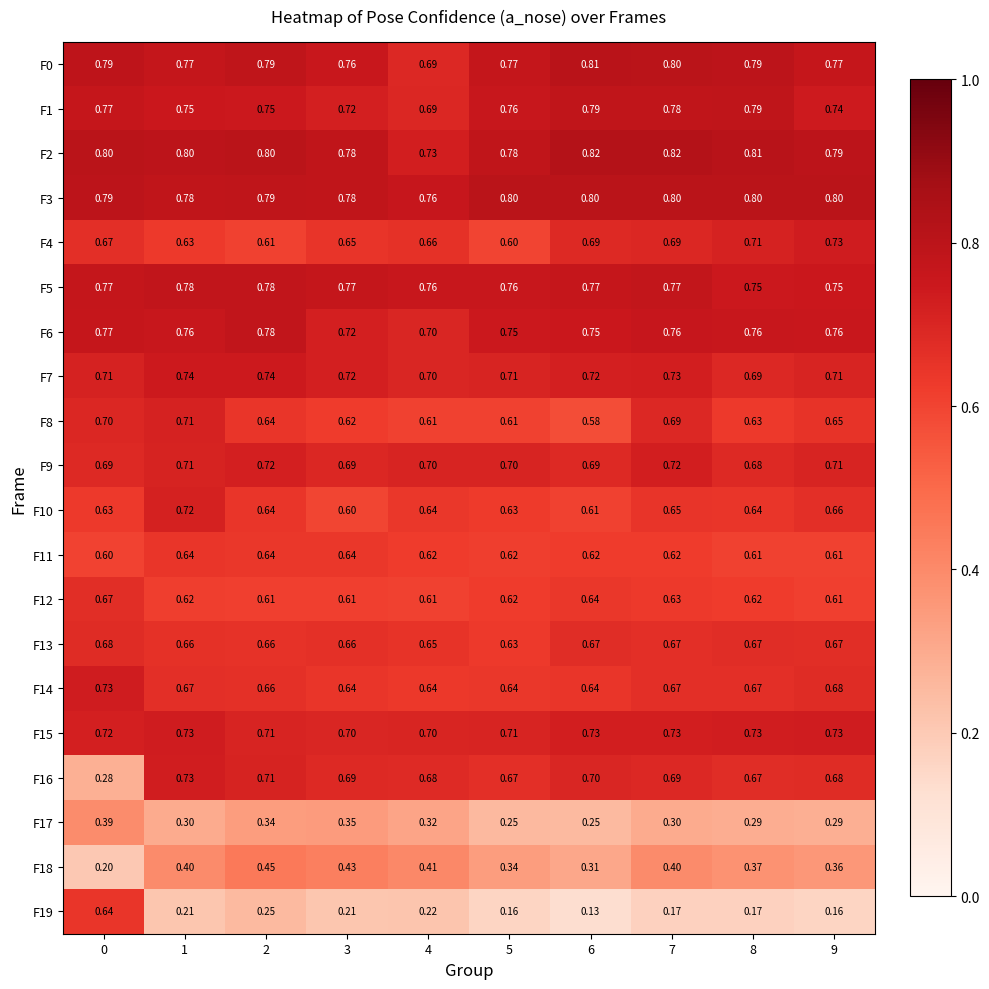

Rank the series at 2 from highest to lowest value.

F2, F3, F0, F5, F6, F1, F7, F9, F16, F15, F14, F13, F10, F8, F11, F12, F4, F18, F17, F19